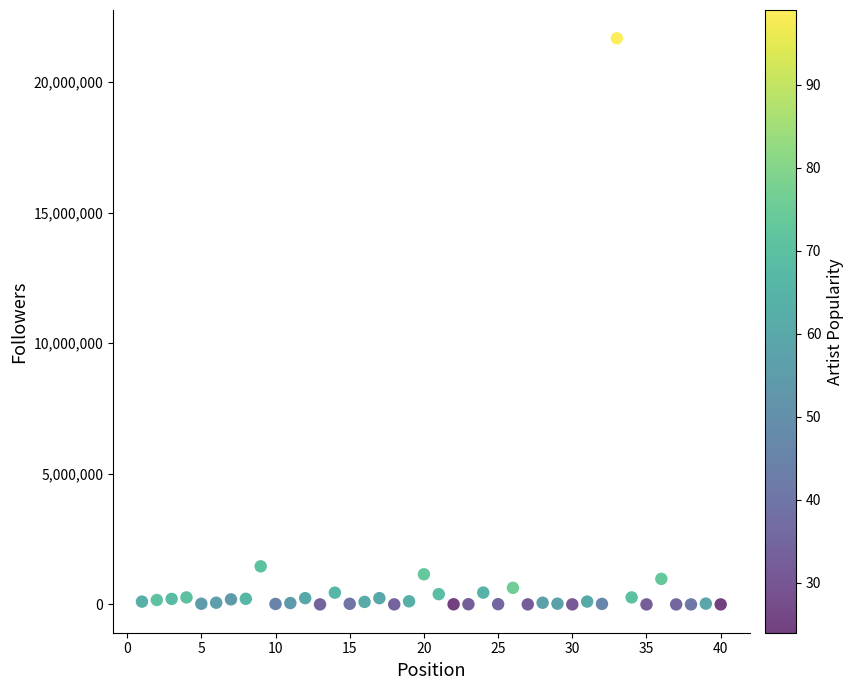

What is the range of Y values (max minus min)?

21670184